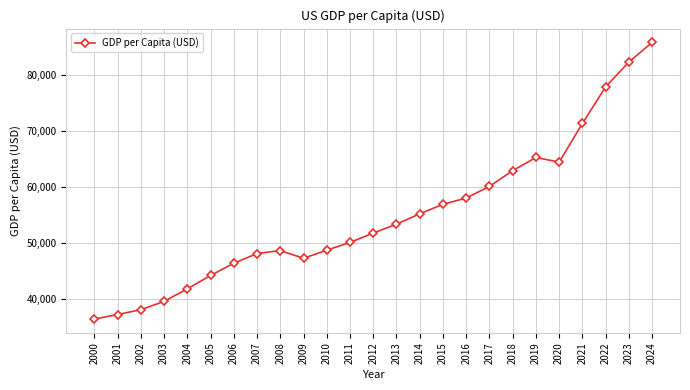

Approximately how many times larger is the value at 2014 compared to 2017?

0.9